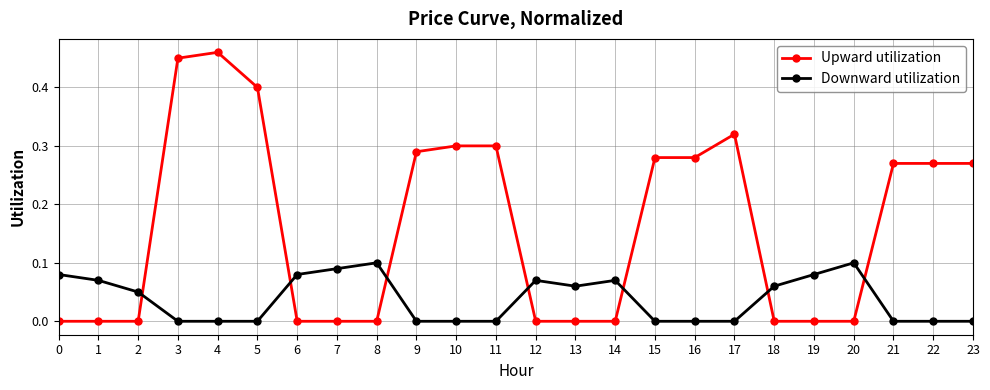

At 8, list the series in order from smallest to largest.

Upward utilization, Downward utilization